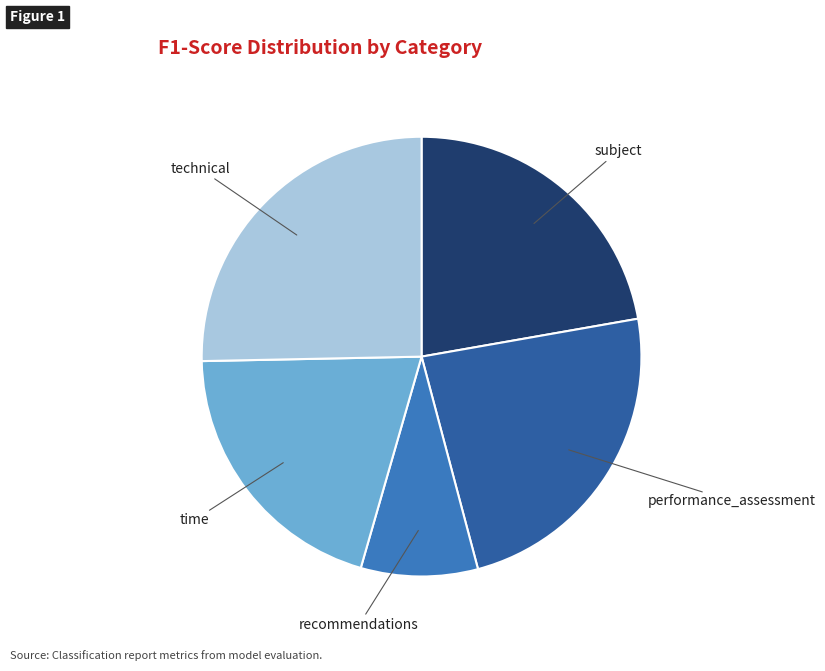

Rank the categories by value from lowest to highest.

recommendations, time, subject, performance_assessment, technical